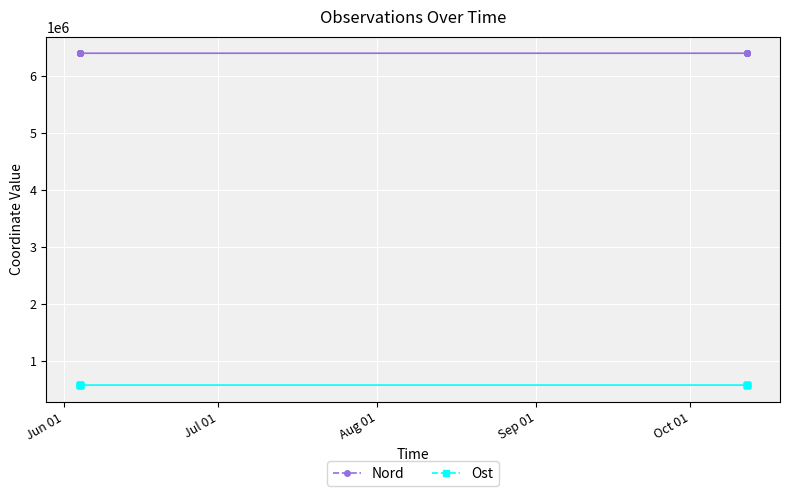

At which label does Ost first exceed 577836?

Jun 01